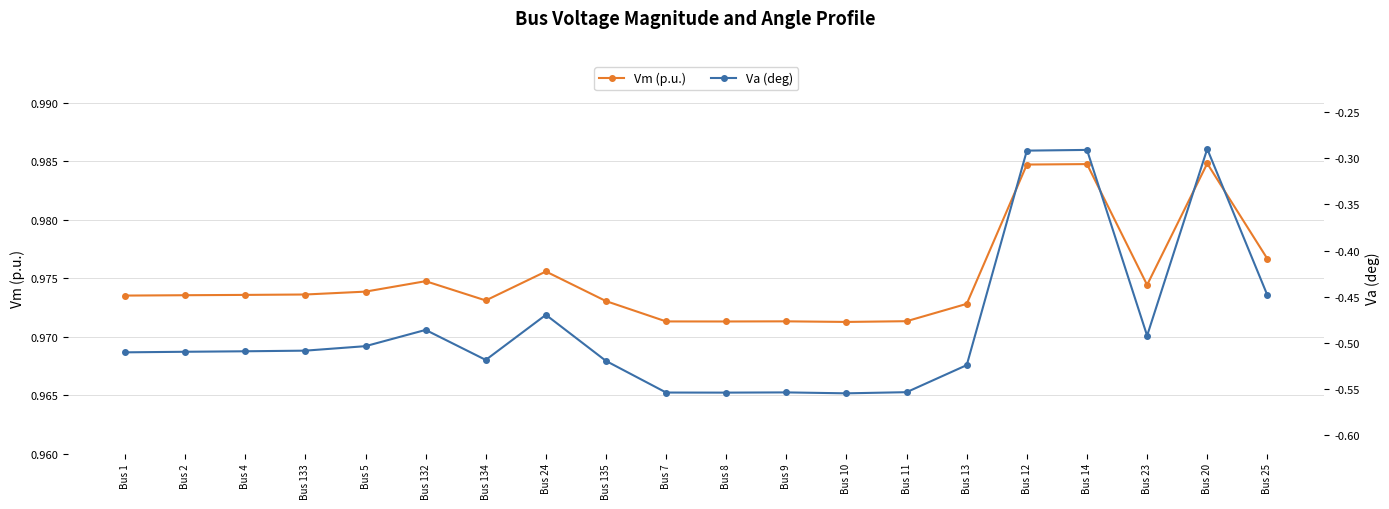

What position from the left is Bus 5?

5